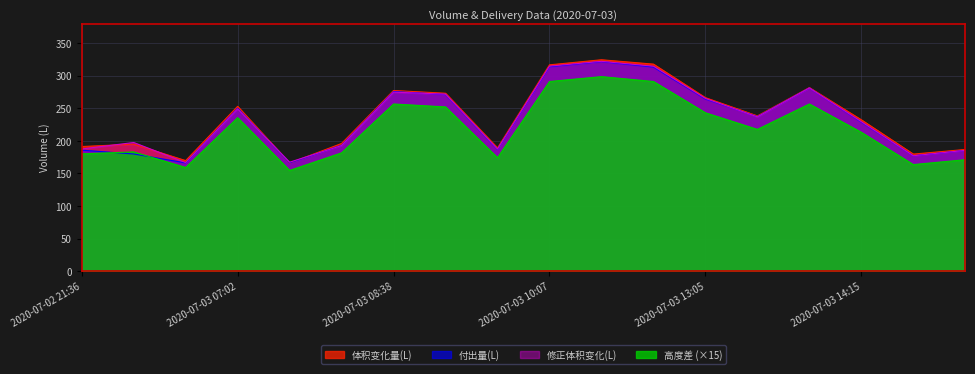

What position from the left is 2020-07-03 07:02?

4